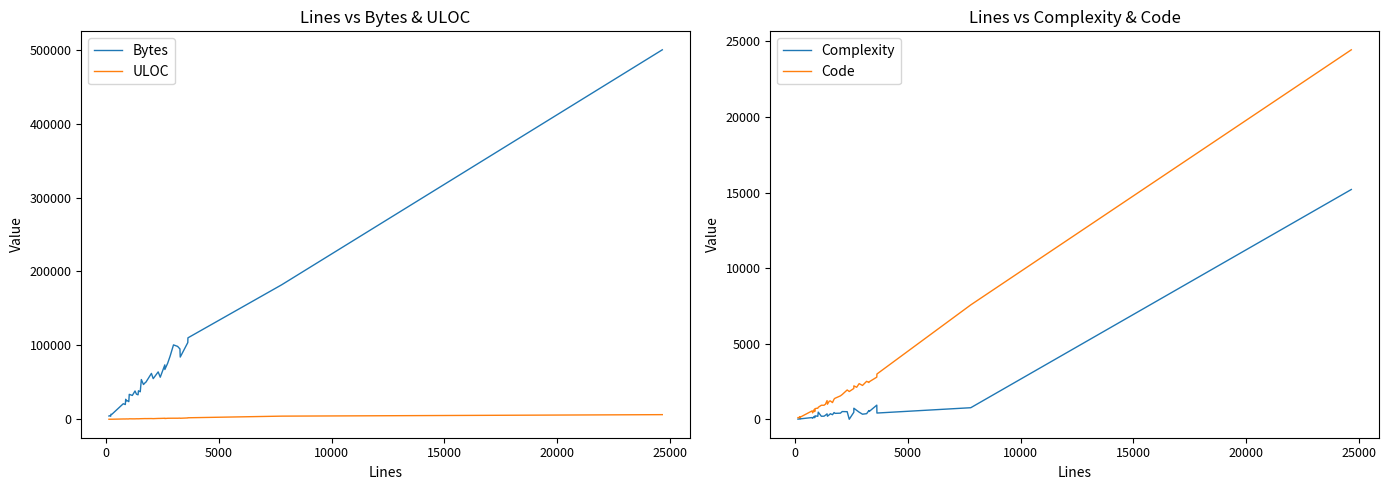

Is it true that Bytes equals 154330 at 36?

False